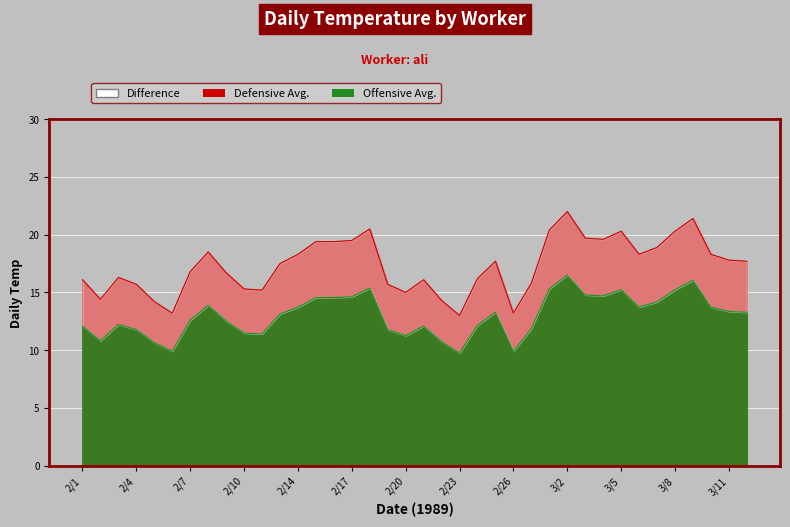

What is the change in value from 2/21 to 2/25?

+1.6